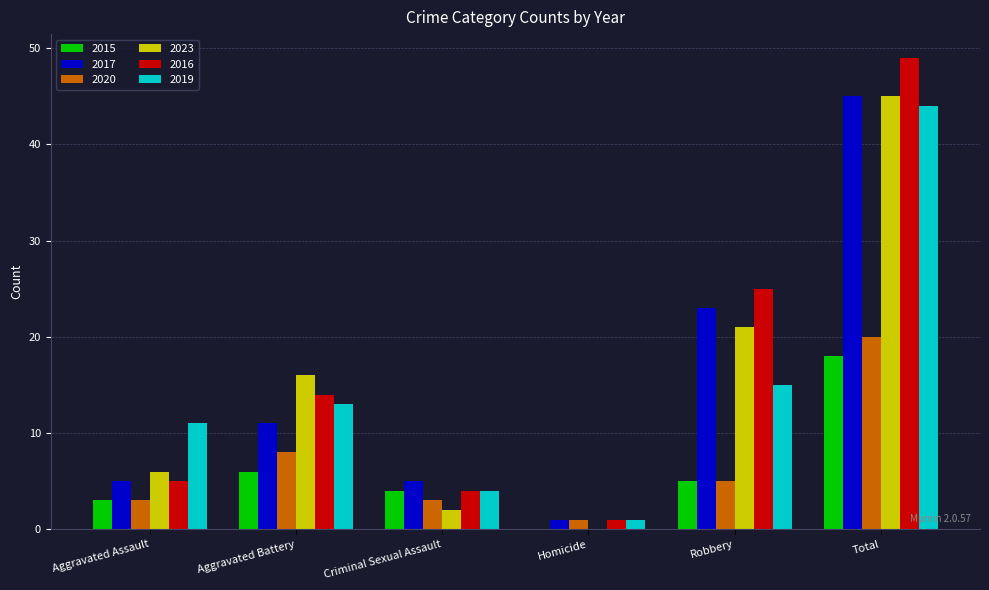

Reading left to right, what are all the values shown in this chart?

2015: Aggravated Assault=3	Aggravated Battery=6	Criminal Sexual Assault=4	Homicide=0	Robbery=5	Total=18
2017: Aggravated Assault=5	Aggravated Battery=11	Criminal Sexual Assault=5	Homicide=1	Robbery=23	Total=45
2020: Aggravated Assault=3	Aggravated Battery=8	Criminal Sexual Assault=3	Homicide=1	Robbery=5	Total=20
2023: Aggravated Assault=6	Aggravated Battery=16	Criminal Sexual Assault=2	Homicide=0	Robbery=21	Total=45
2016: Aggravated Assault=5	Aggravated Battery=14	Criminal Sexual Assault=4	Homicide=1	Robbery=25	Total=49
2019: Aggravated Assault=11	Aggravated Battery=13	Criminal Sexual Assault=4	Homicide=1	Robbery=15	Total=44